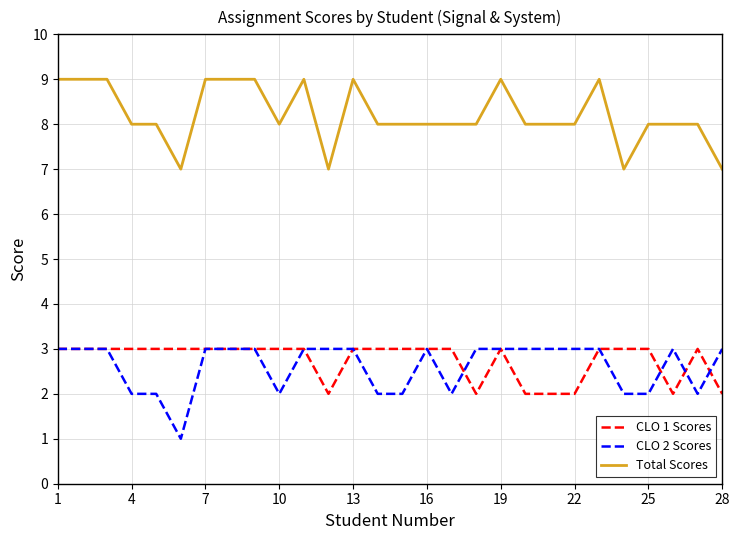

Count the number of categories in the chart.

28